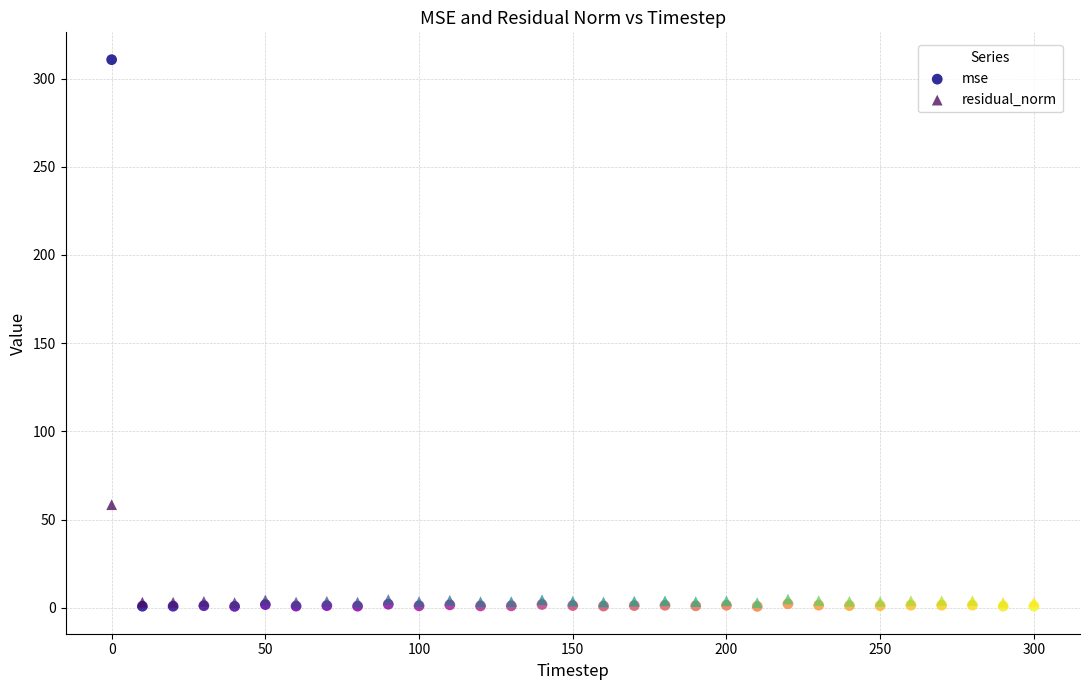

Across all series, what Y value is closest to 155?

58.5